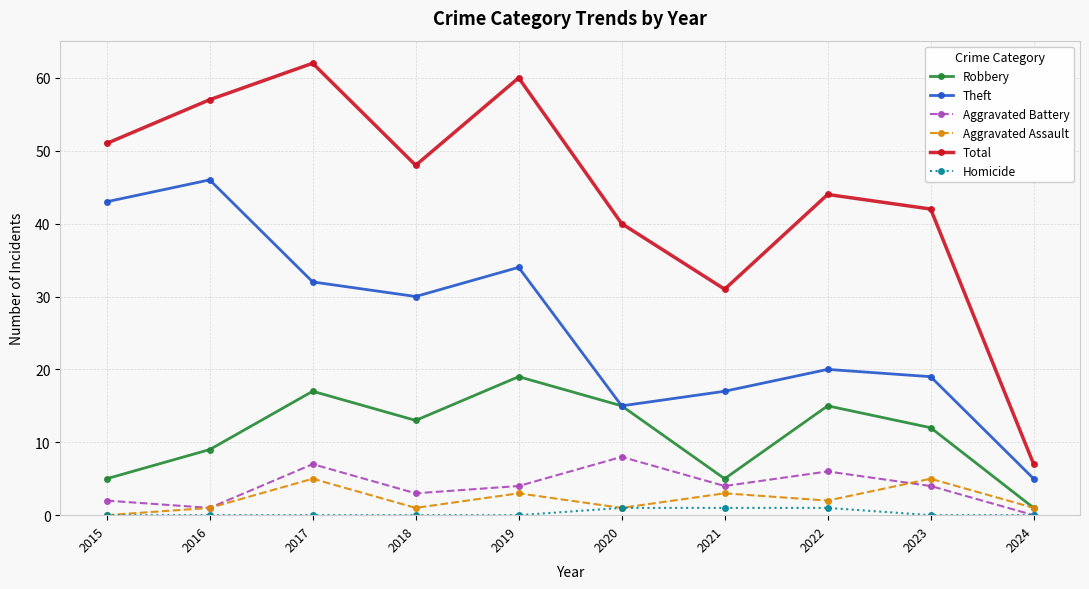

Does the chart have visible grid lines?

Yes